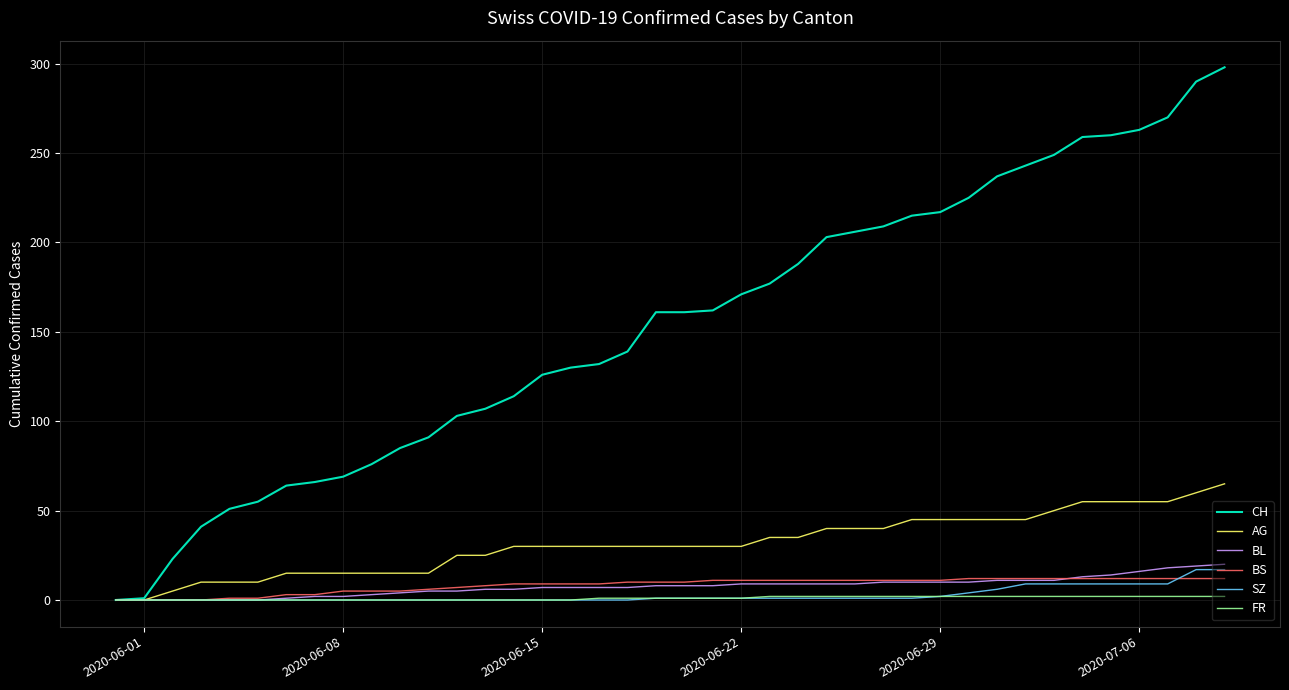

Which series has the widest spread of values?

CH